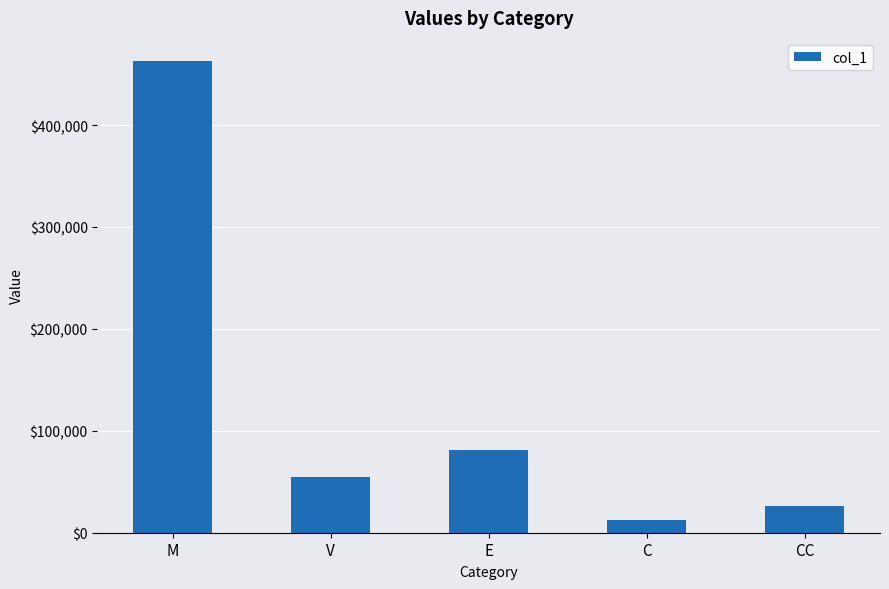

Which has a higher value, C or M?

M